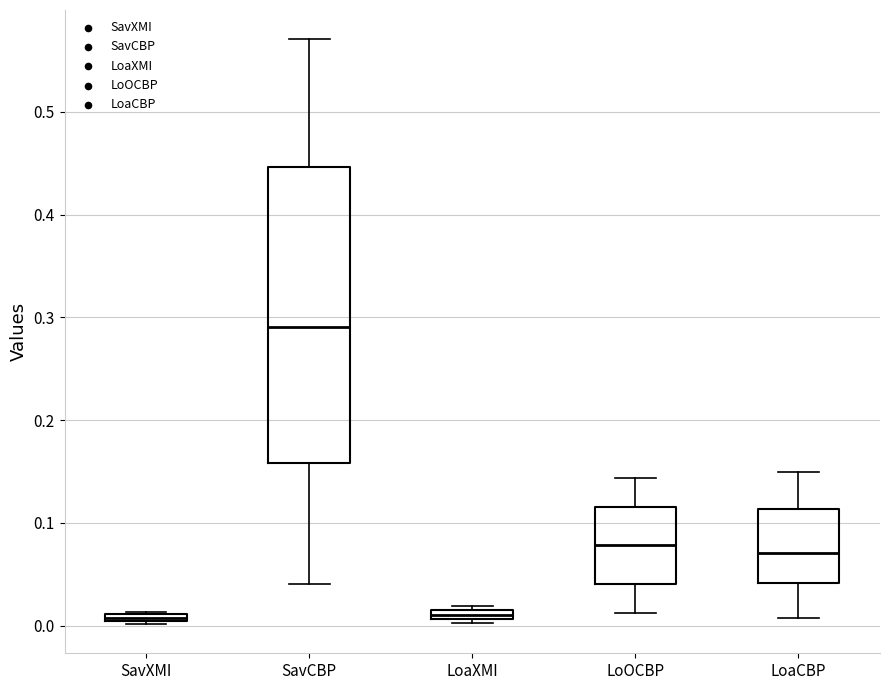

Where is the lower edge of the box for LoaXMI on the y-axis? The values are not printed on the chart, so give them approximately, as read against the axis.

0.01